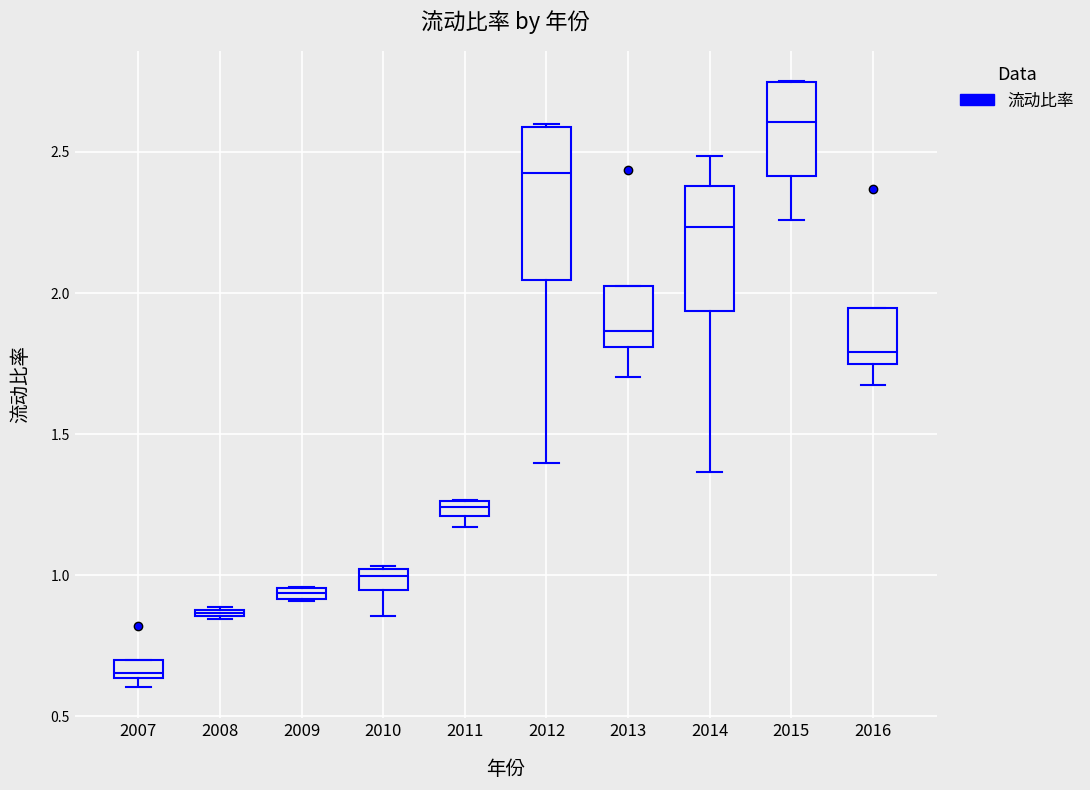

Where is the lower edge of the box at x = 2015 on the y-axis? The values are not printed on the chart, so give them approximately, as read against the axis.

2.40